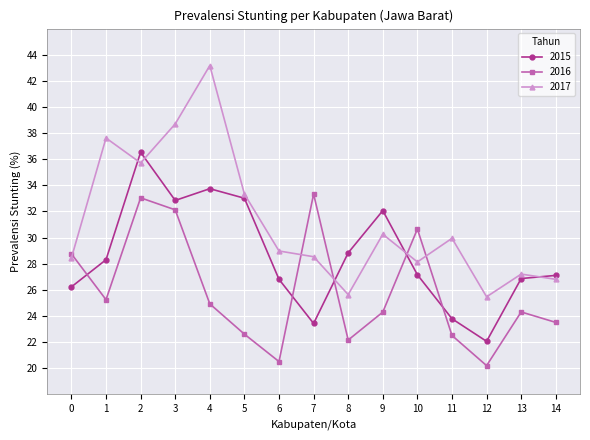

At which category is the sum across all series the highest?

2